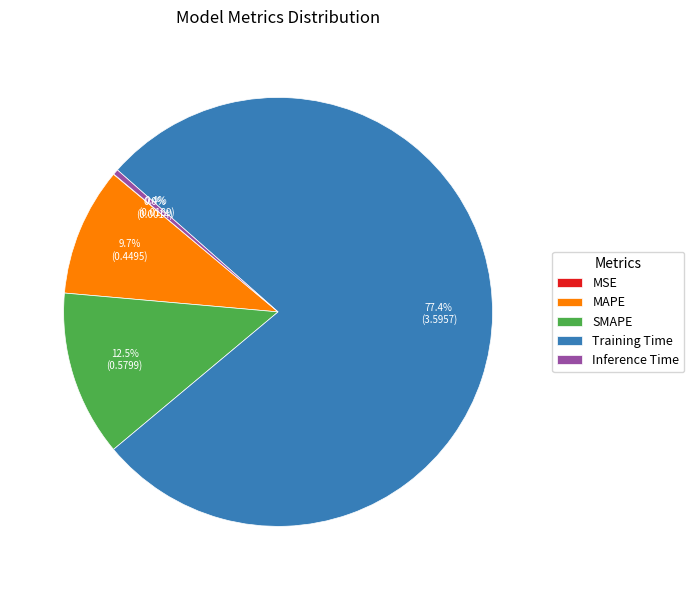

Is there a majority slice in this chart?

Yes